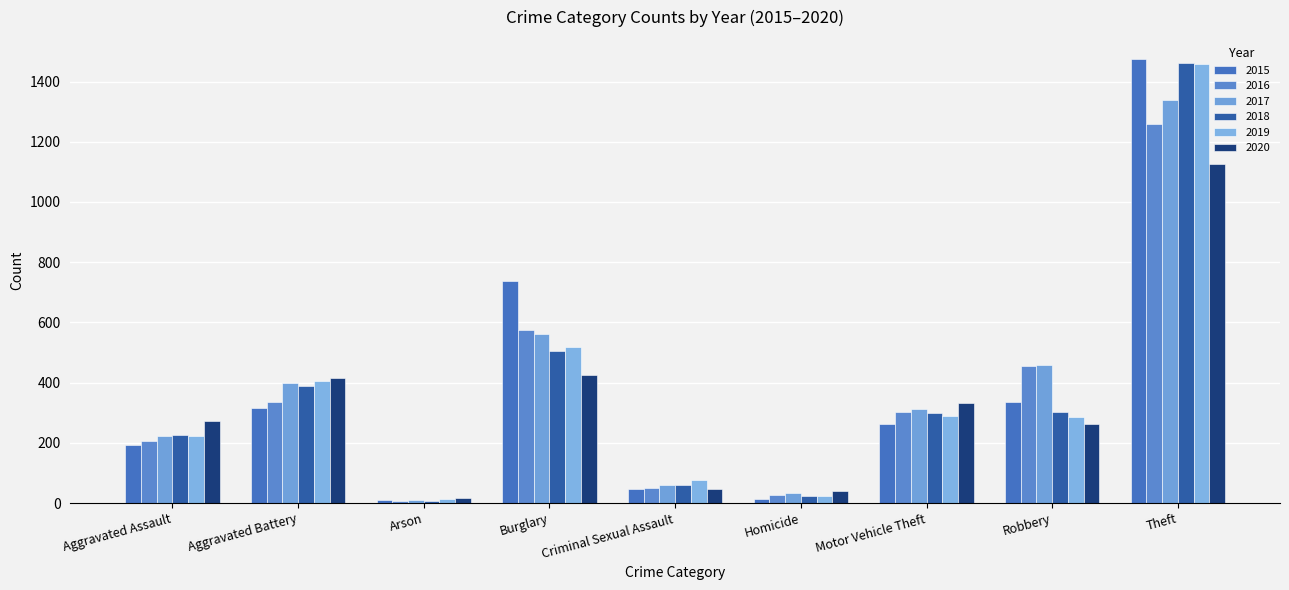

Reading right to left, extract all data points from this chart.

2015: 1474	337	263	15	46	738	9	316	194
2016: 1259	454	304	26	50	576	7	336	206
2017: 1339	460	312	33	61	562	10	400	224
2018: 1461	301	298	25	60	506	7	389	225
2019: 1459	287	290	22	77	517	12	407	223
2020: 1125	263	333	41	48	425	17	416	273